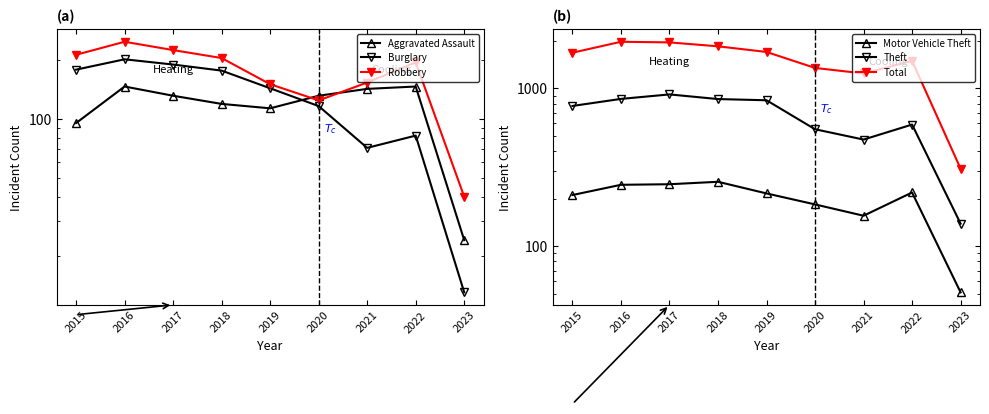

What is the value of the Total point at the 1st from the left?

1683